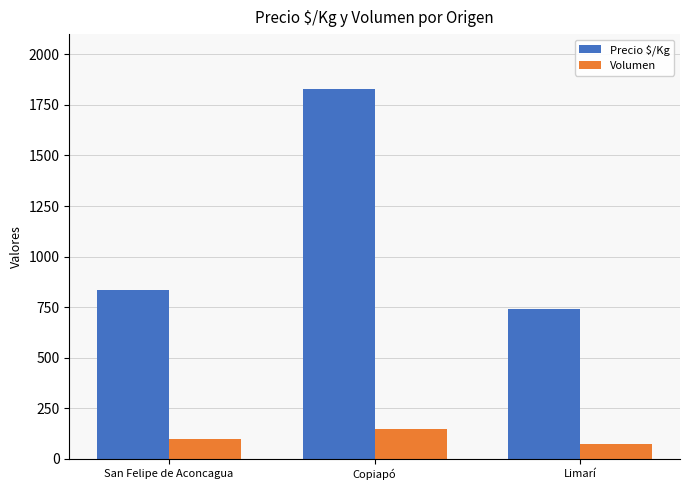

List the series in order of their overall mean, highest first.

Precio $/Kg, Volumen